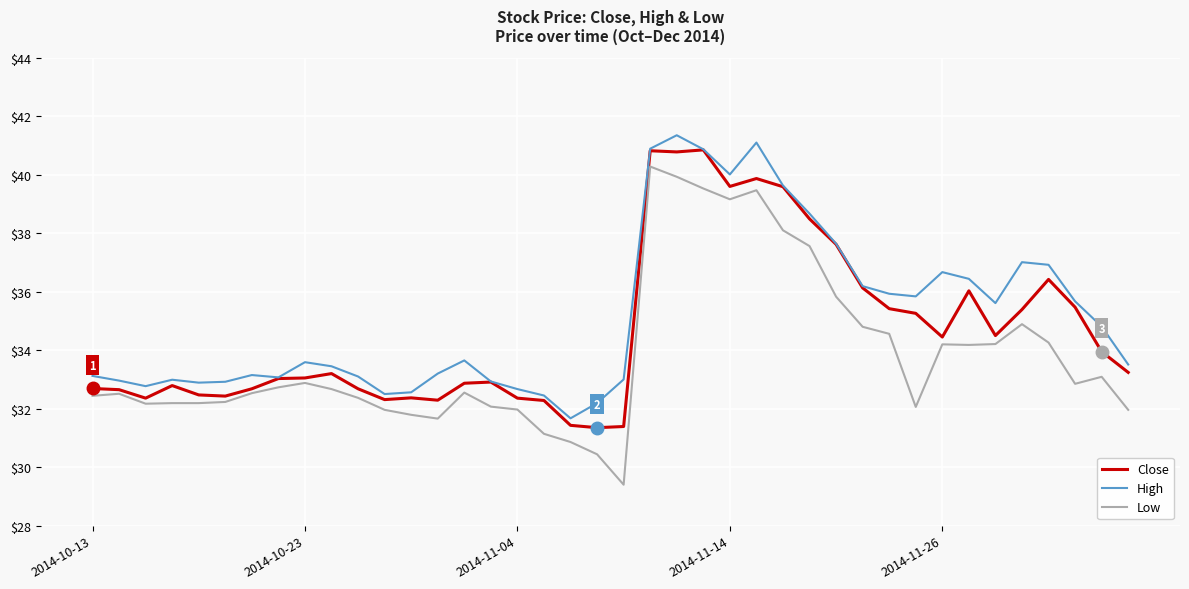

In Close, how many points are higher than both neighbors (excluding endpoints)?

9